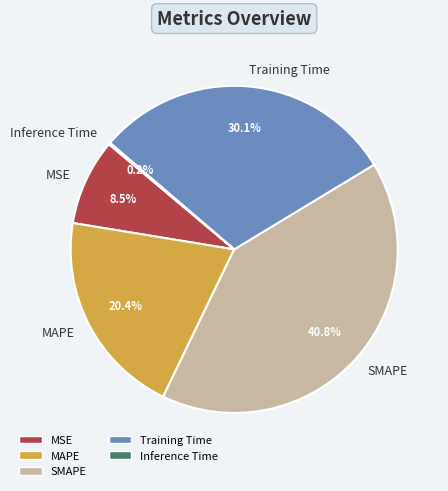

To the nearest percent, what portion does Training Time represent?

30%